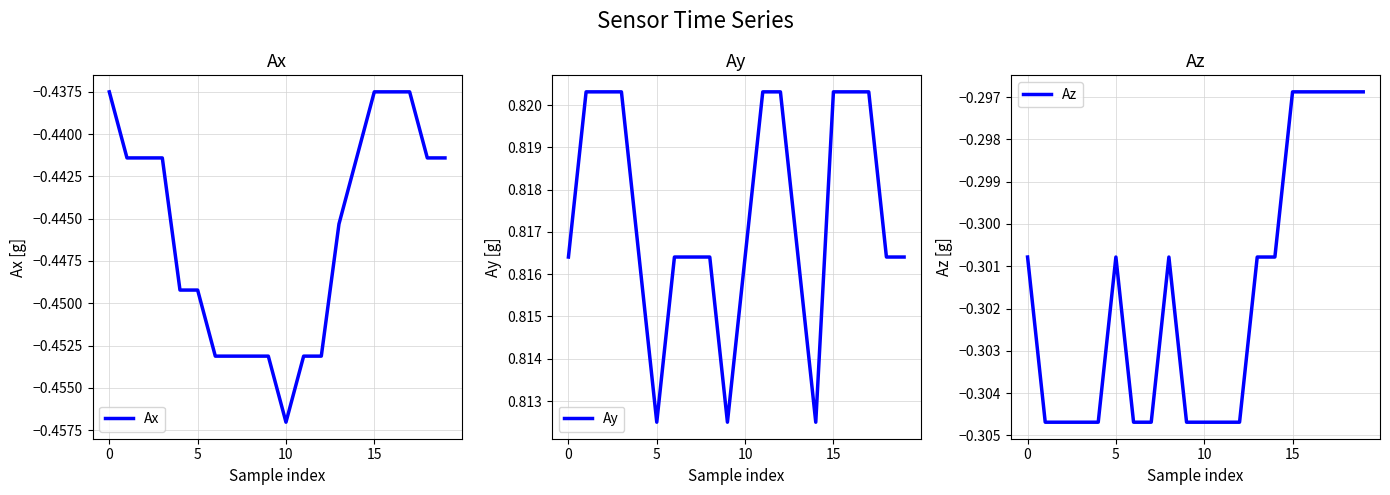

Between 6 and 12, which is larger?

6